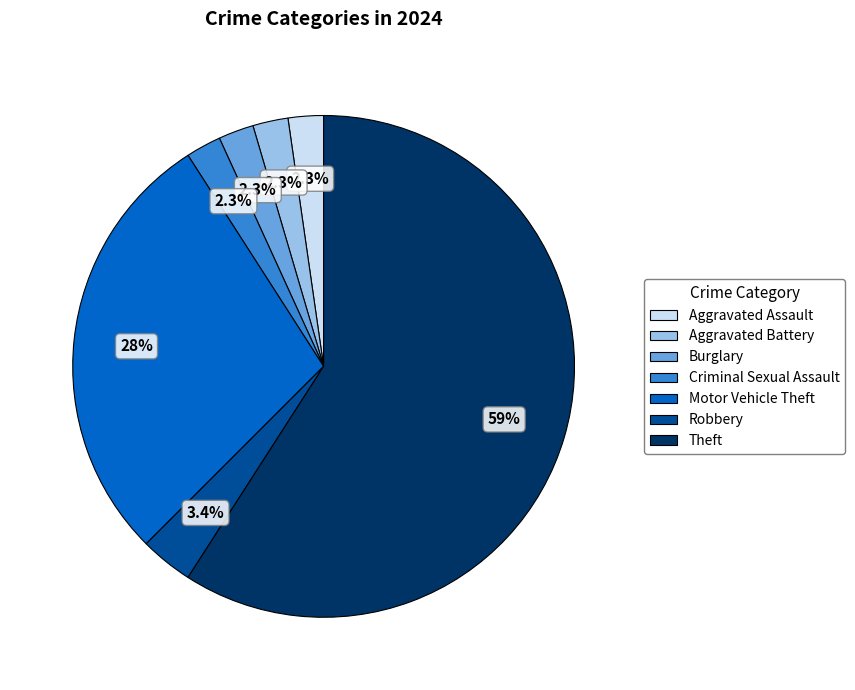

Which category accounts for the majority?

Theft